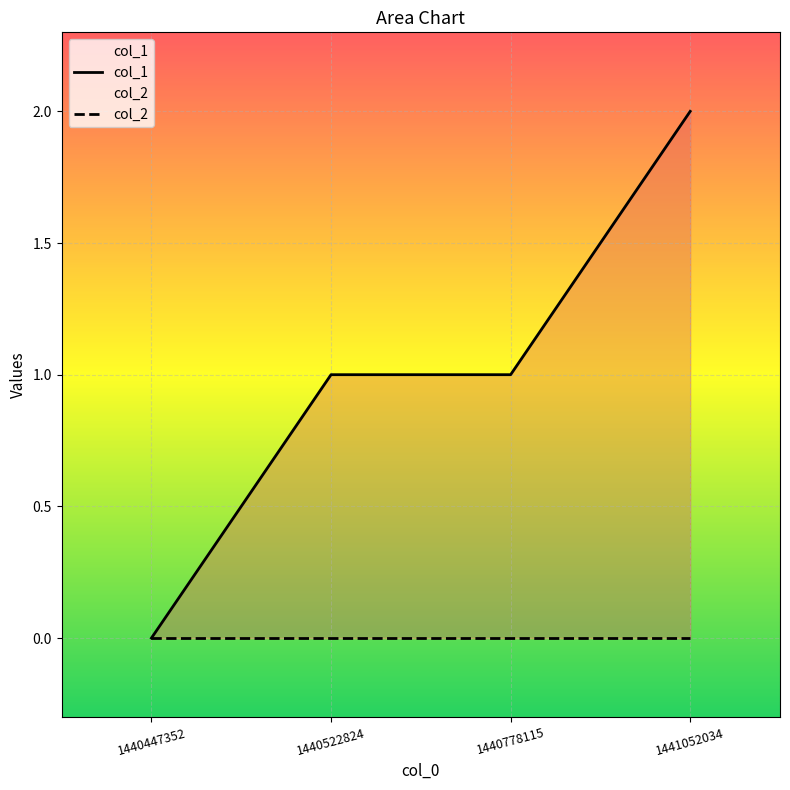

List the series in order of their peak value, highest first.

col_1, col_2